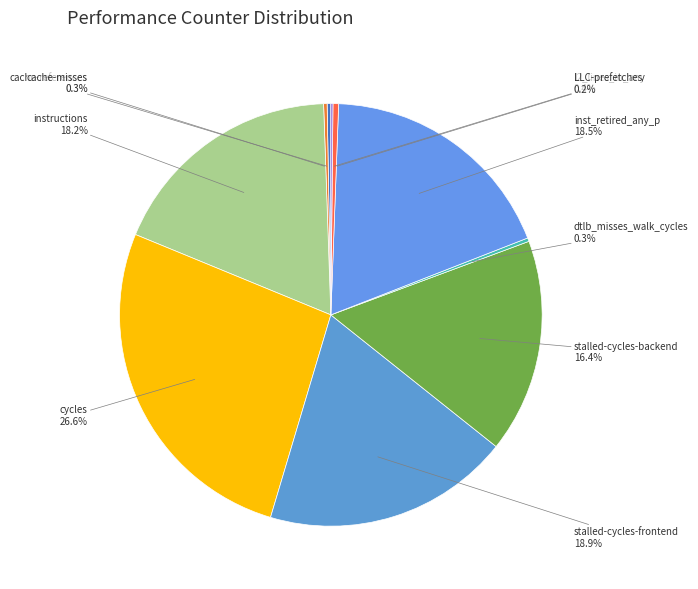

To the nearest percent, what is the difference between the largest and smallest slice percentages?

26%